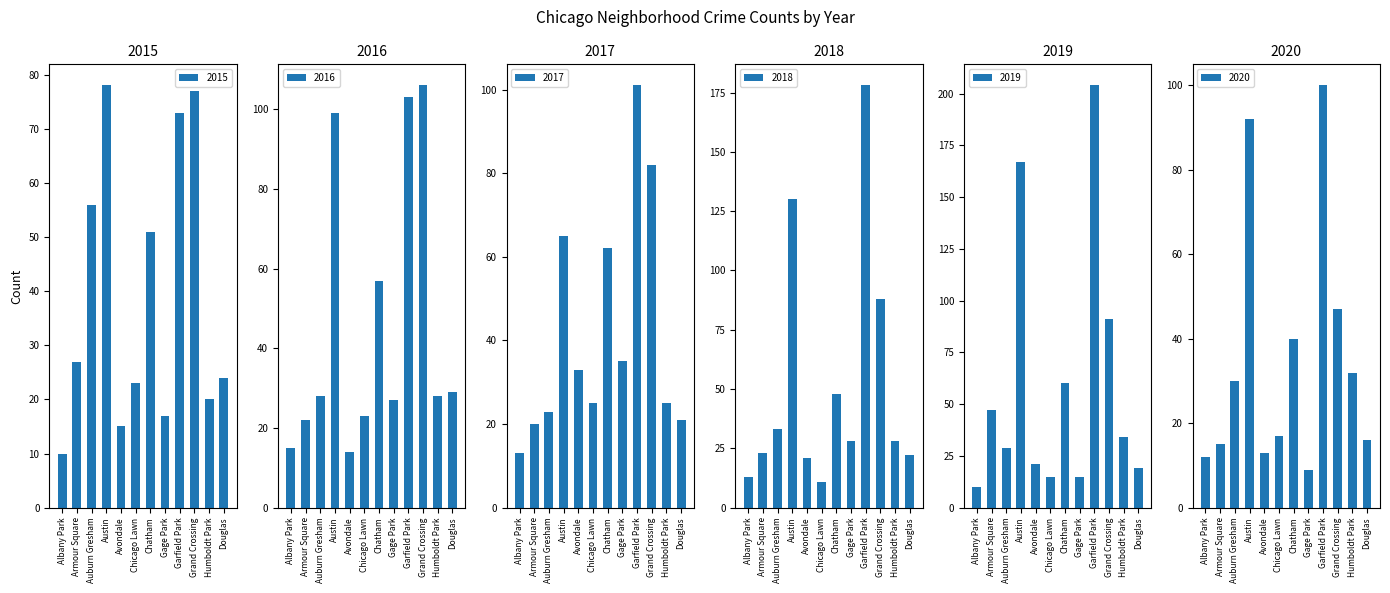

What is the average value of the 2020 series?

35